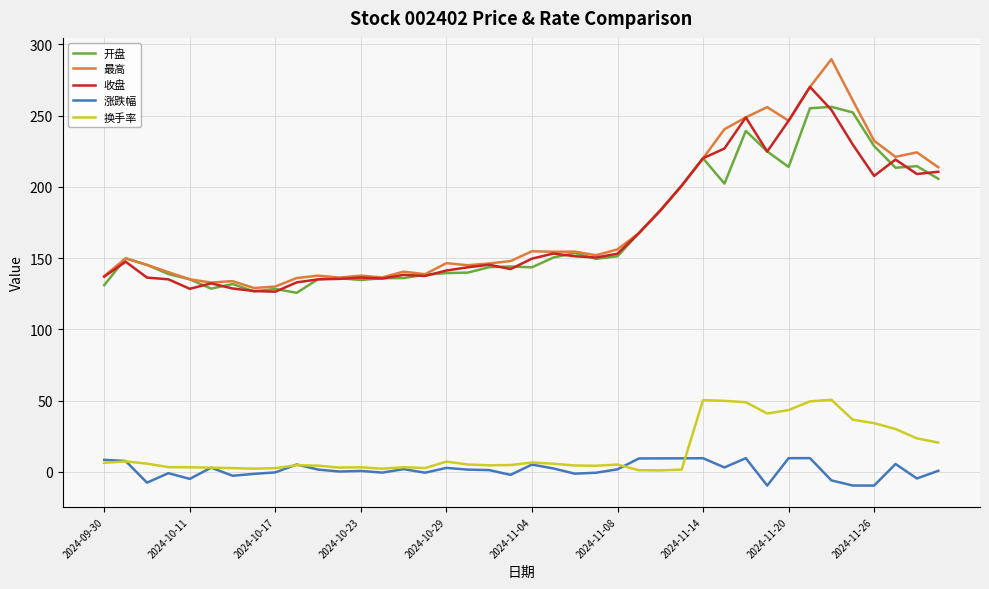

List the series in order of their peak value, highest first.

最高, 收盘, 开盘, 换手率, 涨跌幅